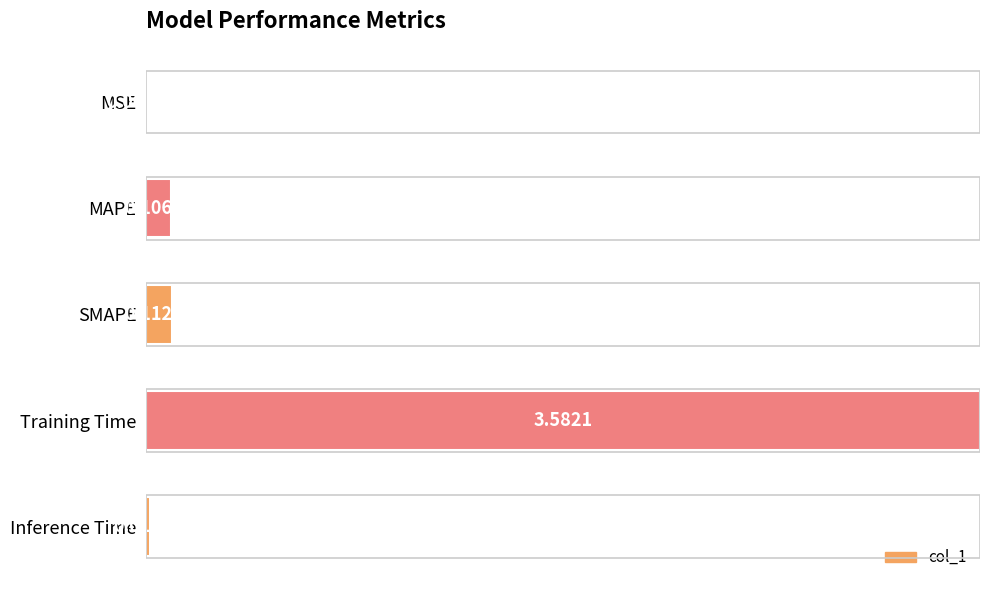

Does the chart contain stacked bars?

No